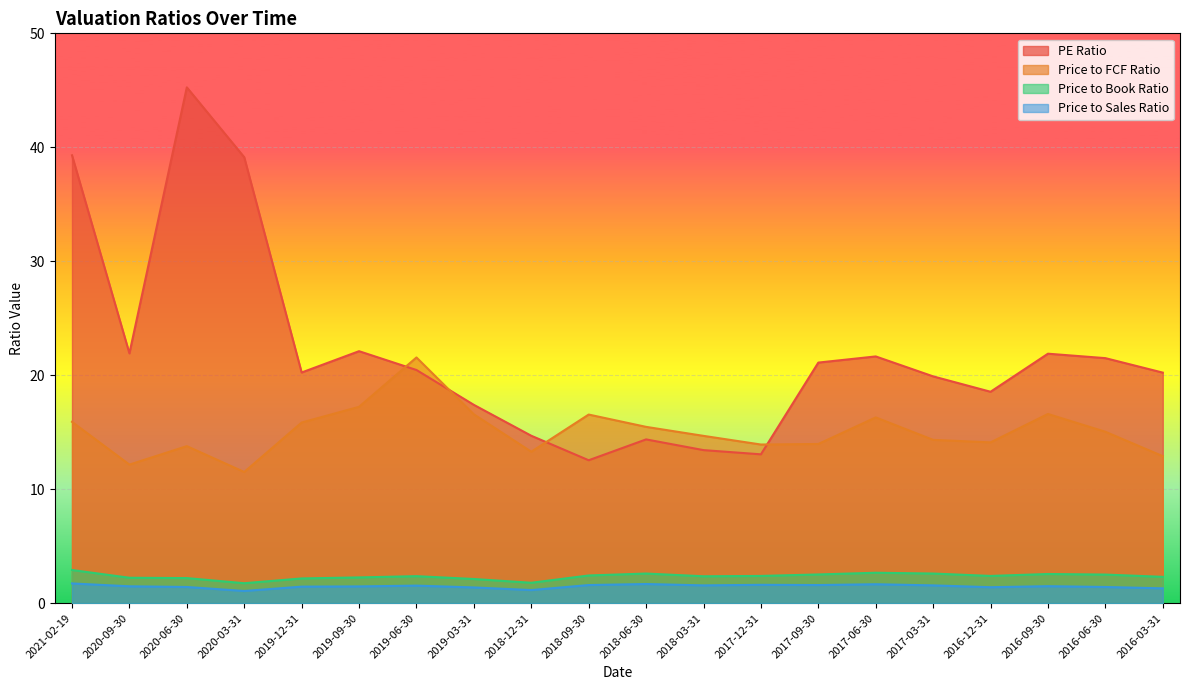

How many values in the PE Ratio series exceed 20?

12